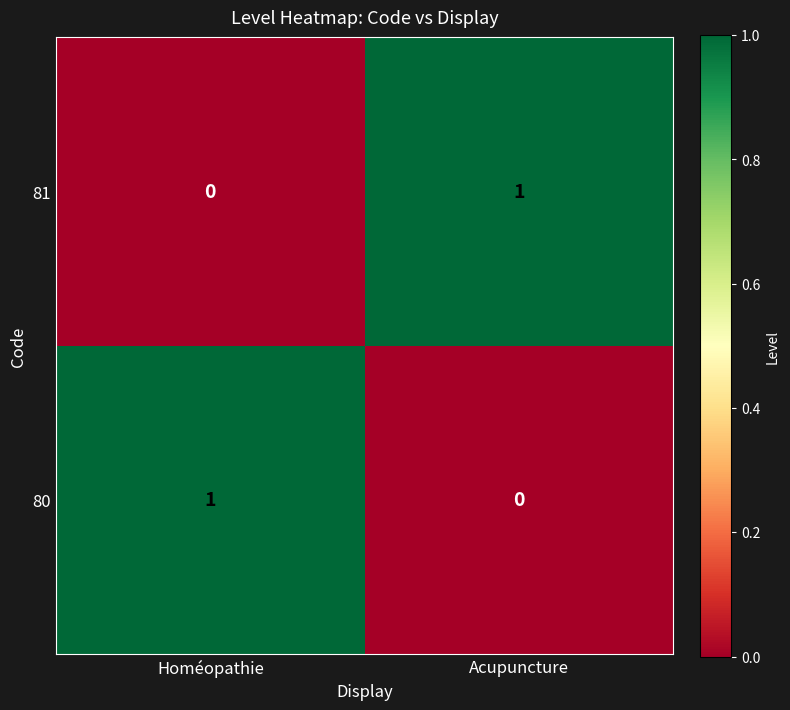

Reading left to right, list all the values displayed in this chart.

81: 0	1
80: 1	0